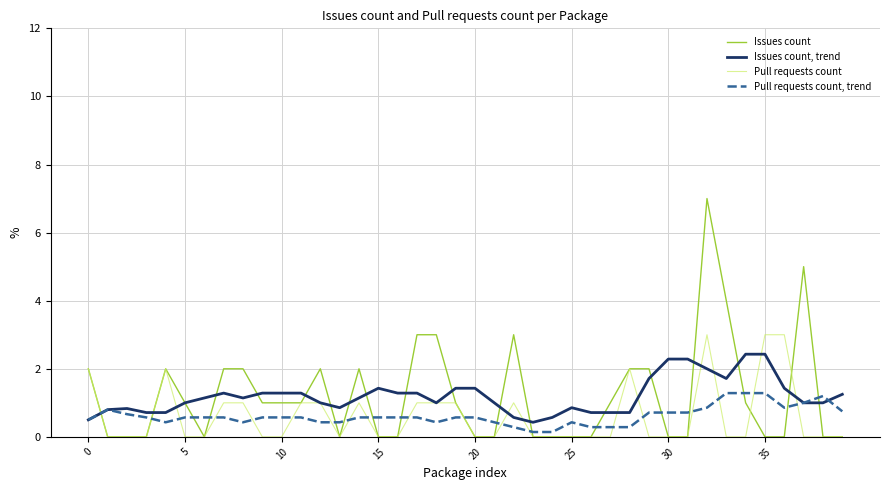

How many lines are shown in the chart?

4